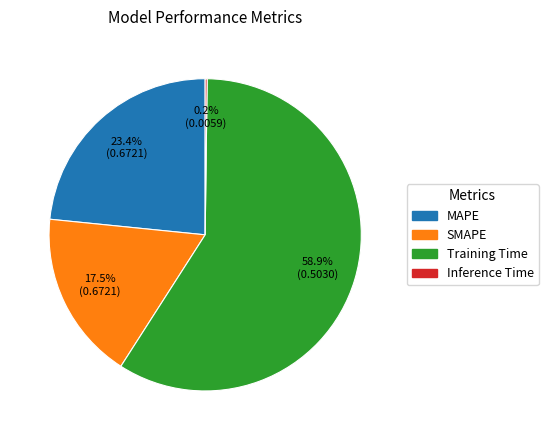

What percentage is the MAPE slice, to the nearest percent?

23%